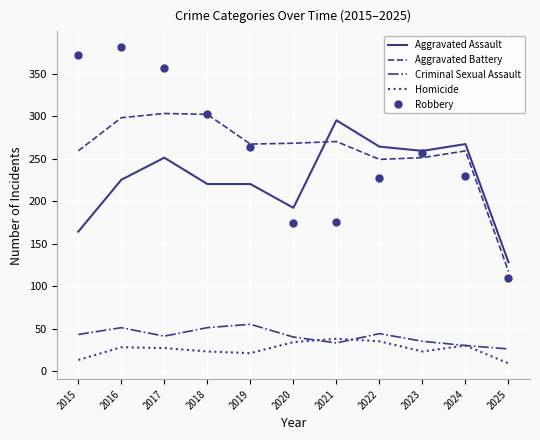

What is the sum of all Aggravated Assault values?

2485